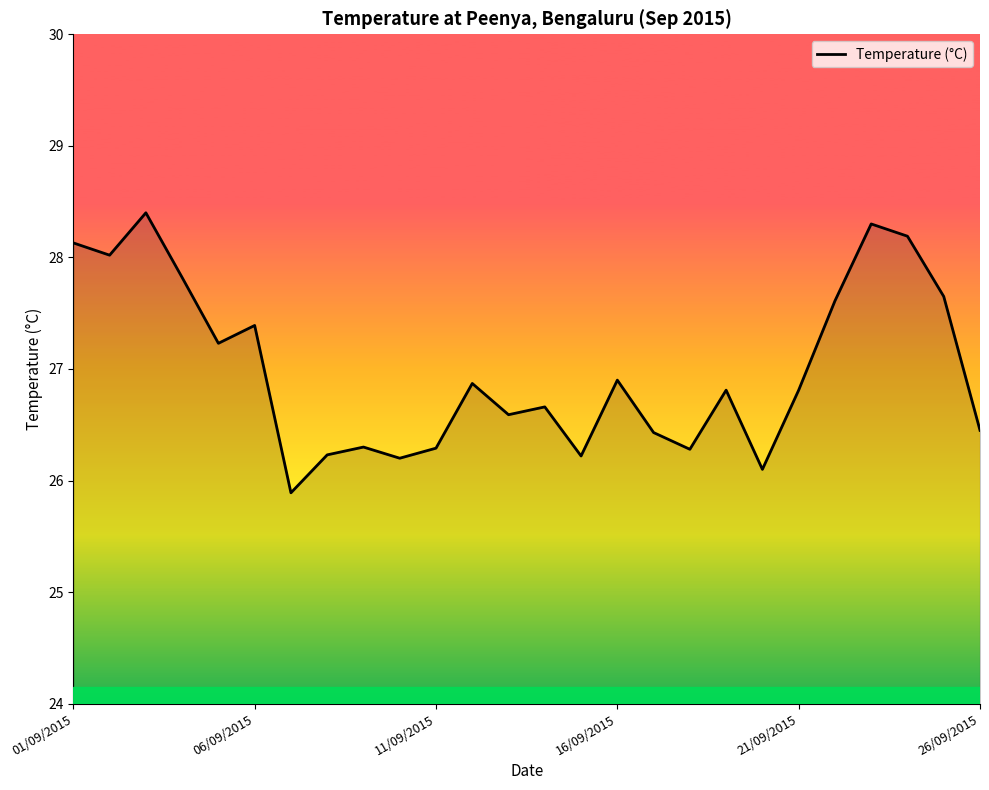

What is the greatest value displayed?

28.4